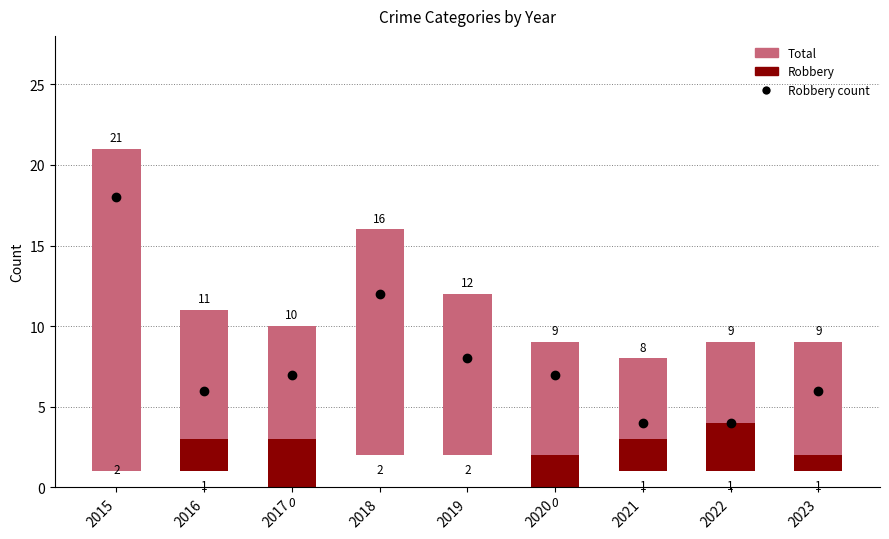

What is the approximate value of Total at 2021?

8